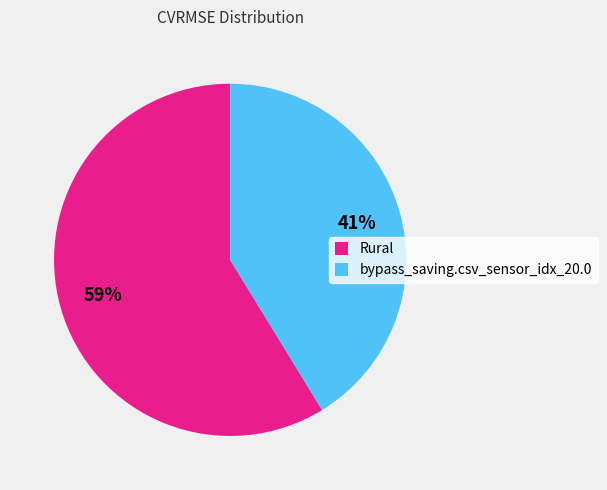

What percentage is the Rural slice, to the nearest percent?

59%